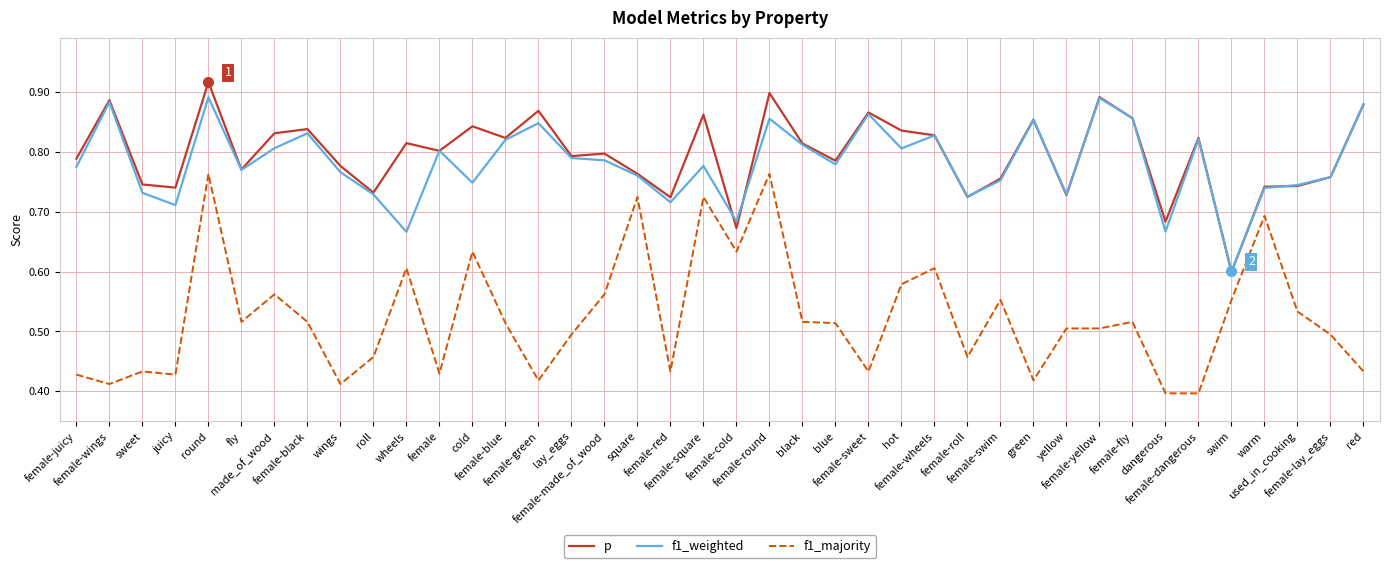

How many lines are shown in the chart?

3